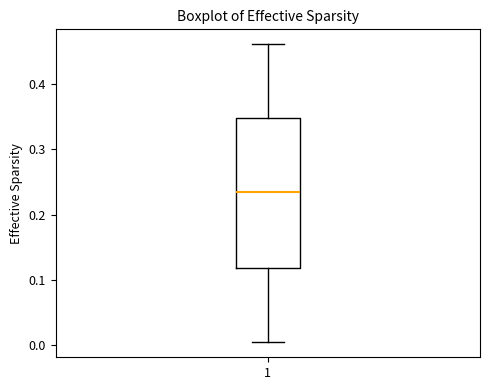

Where is the upper edge of the box at x = 1 on the y-axis? The values are not printed on the chart, so give them approximately, as read against the axis.

0.35